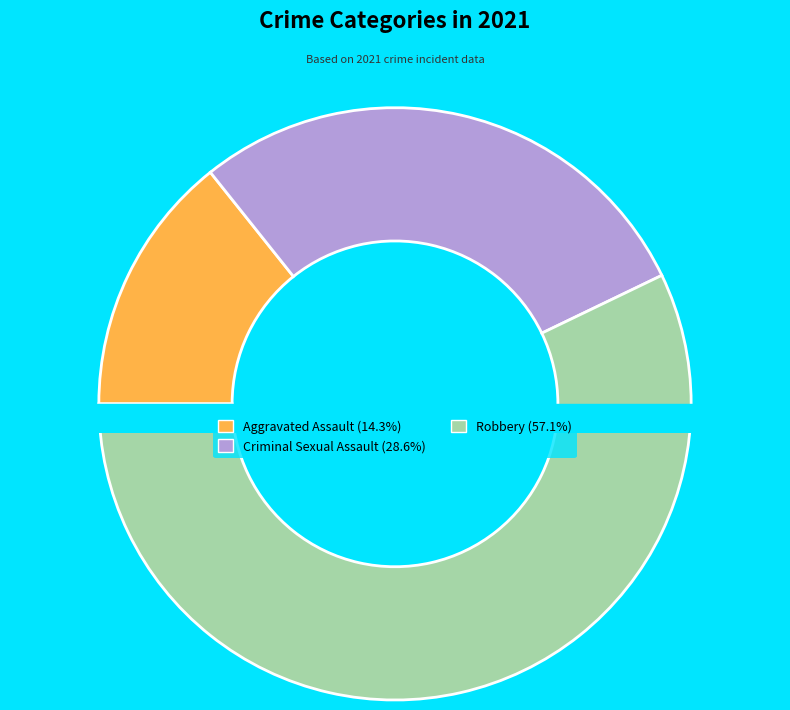

What is the change in value from Aggravated Assault to Robbery?

+3